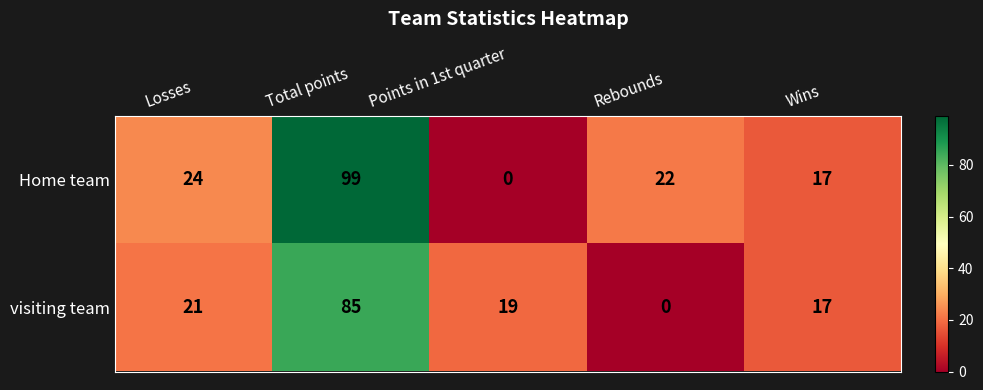

What is the difference between the Home team values at Wins and Rebounds?

5